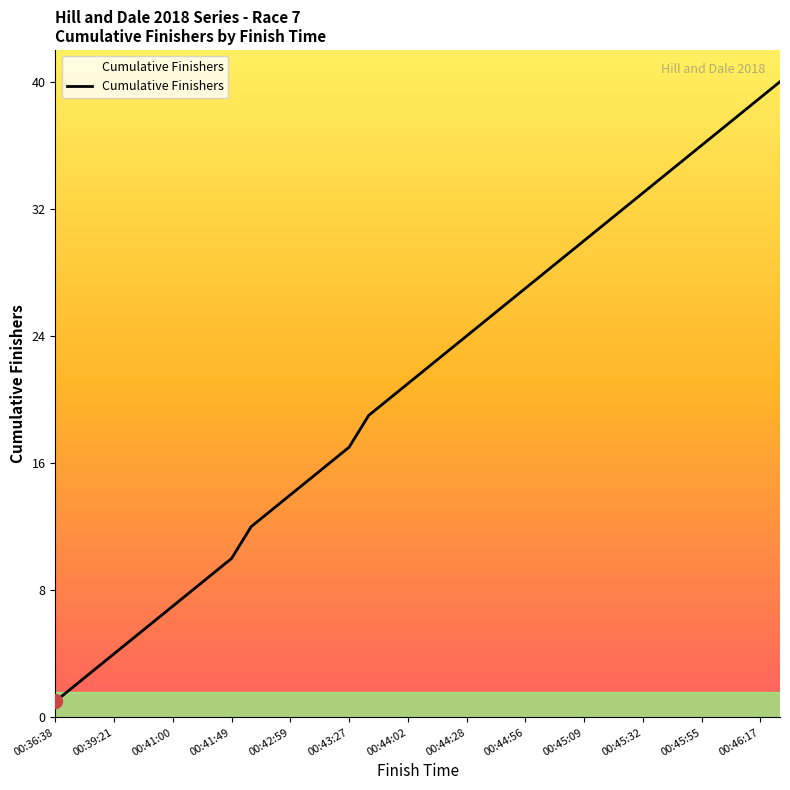

What is the minimum value shown in the chart?

1